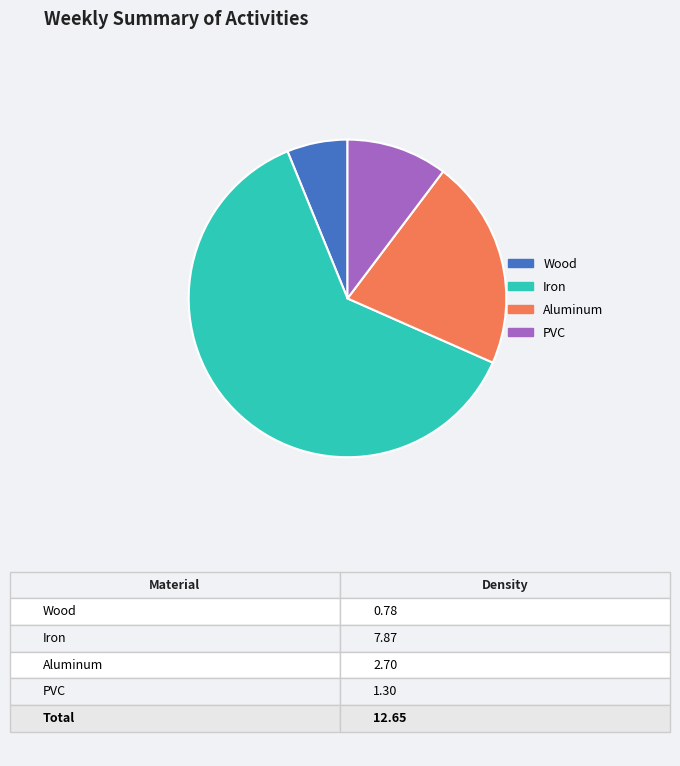

Rank the categories by value from lowest to highest.

Wood, PVC, Aluminum, Iron